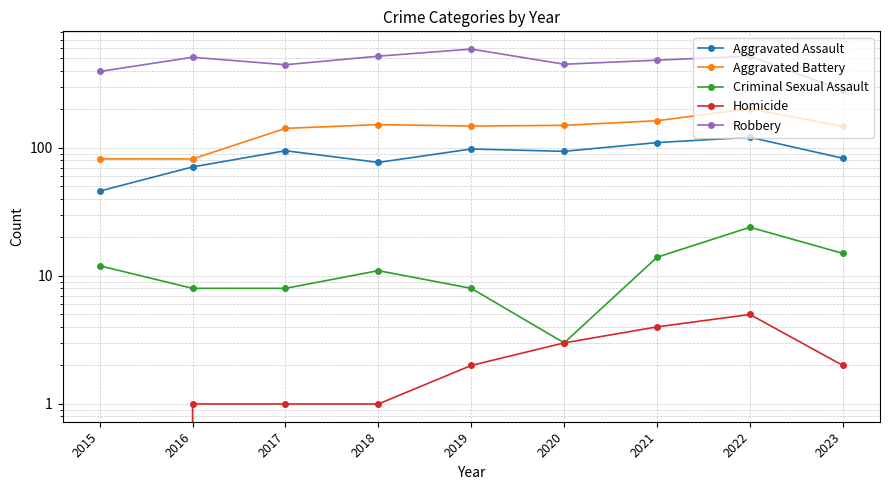

True or false: Homicide and Robbery cross at least once.

False